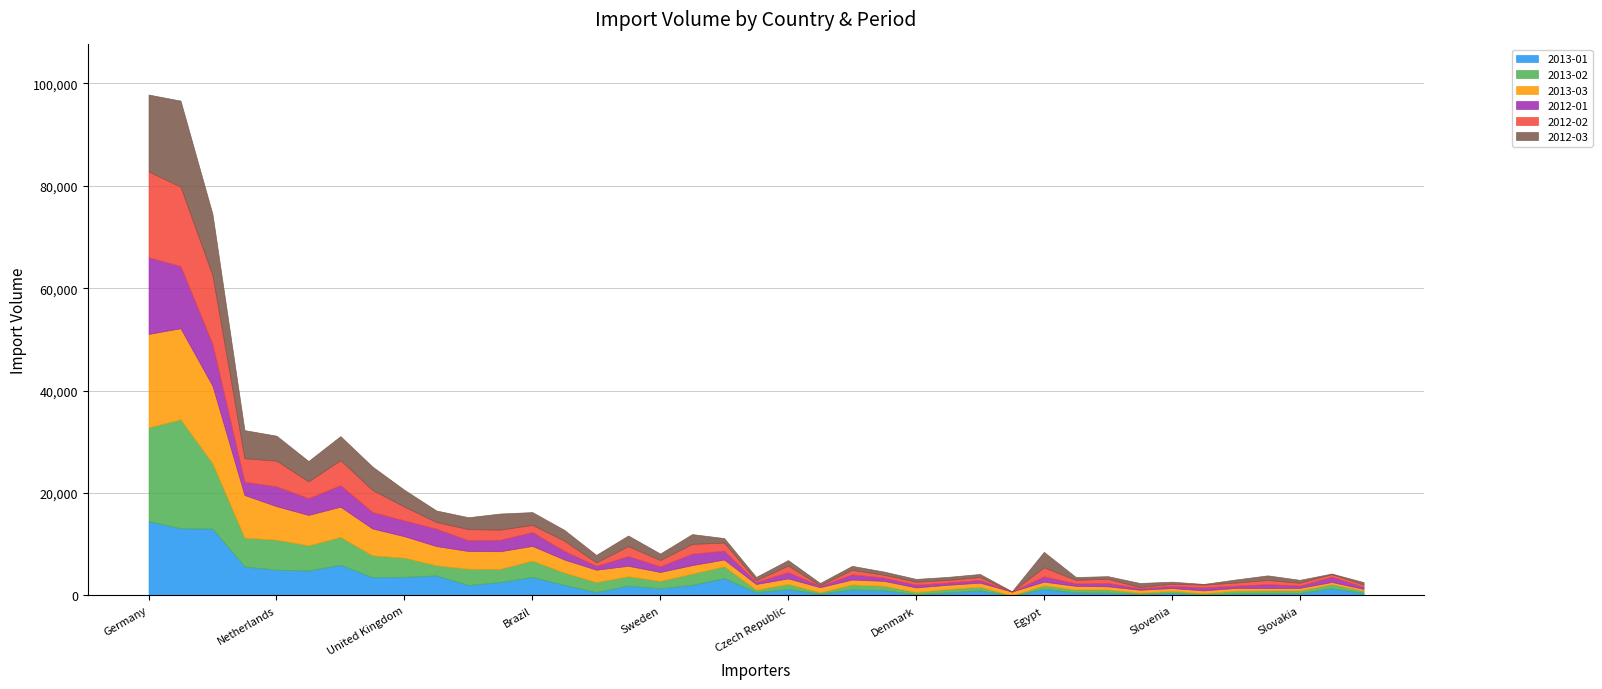

How many distinct data groups are displayed?

6